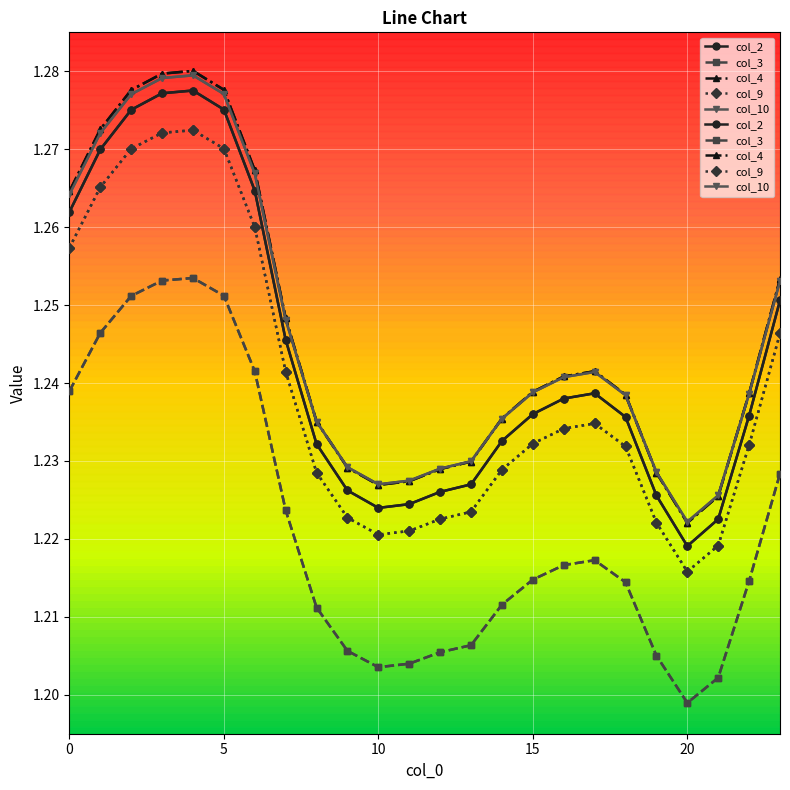

True or false: col_9 and col_10 cross at least once.

False